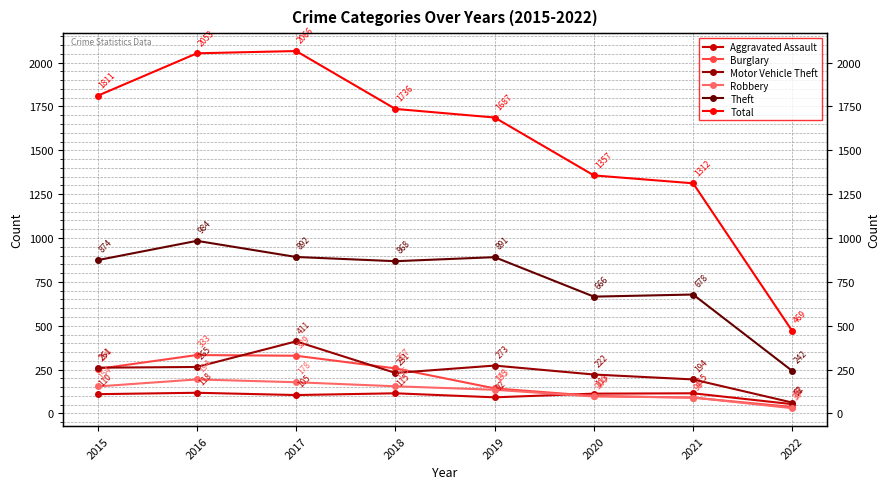

What is the total value across all series at 2018?

3362